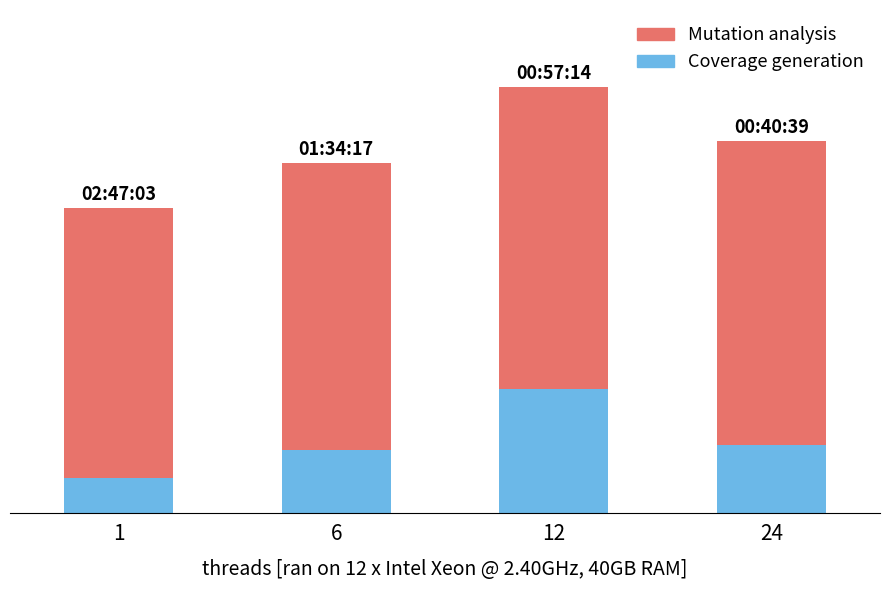

Are the bars grouped side by side (vs. stacked)?

No